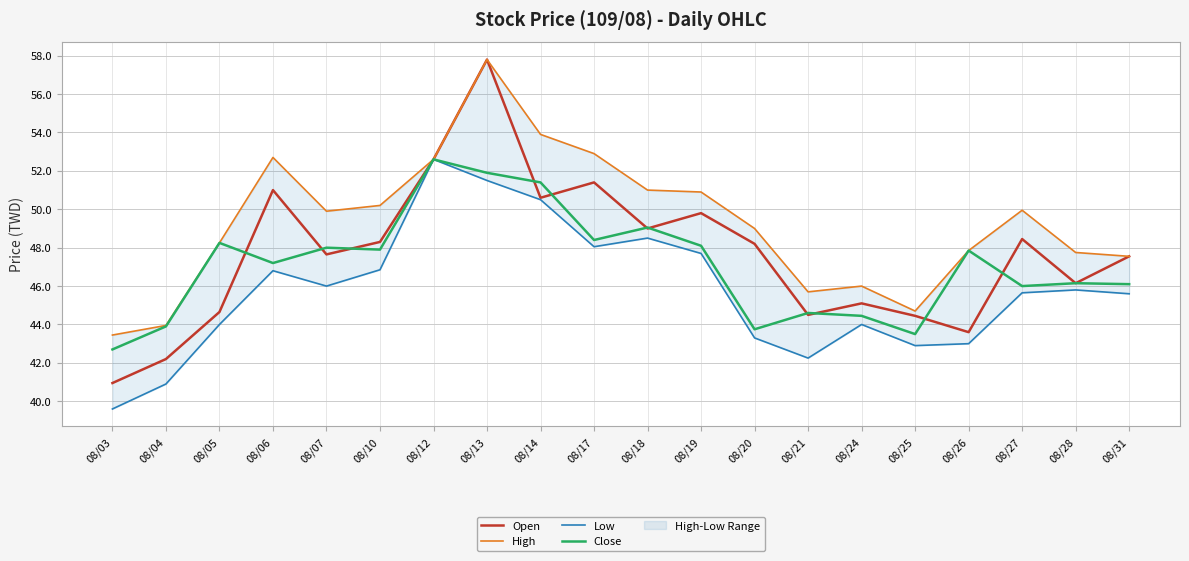

What is the difference between the second highest and second lowest values in the Open series?

10.4